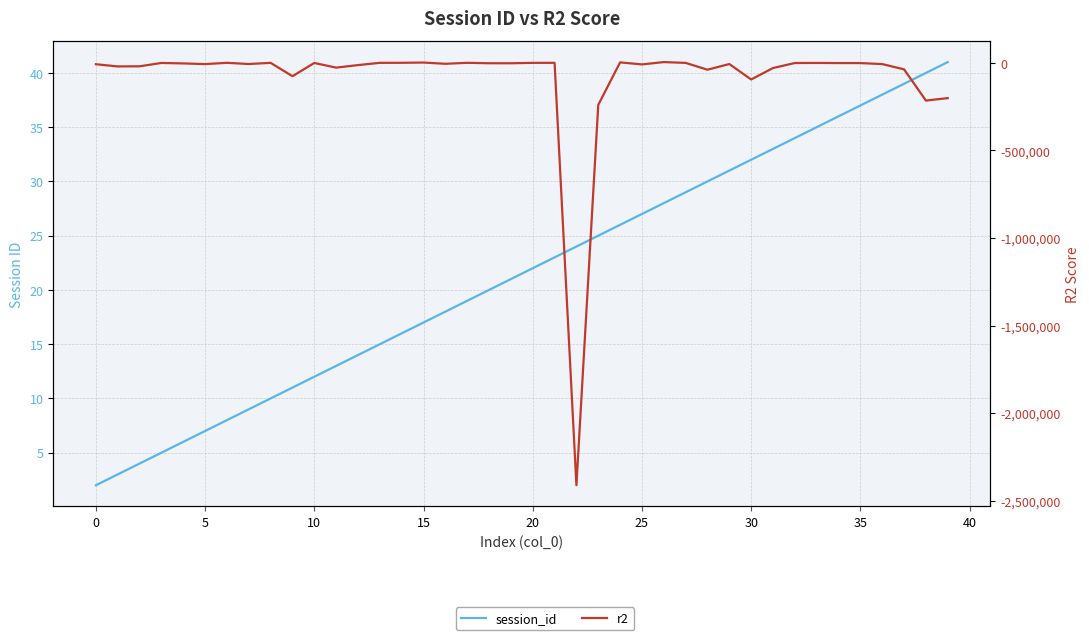

What are all the series names shown in the legend?

session_id, r2